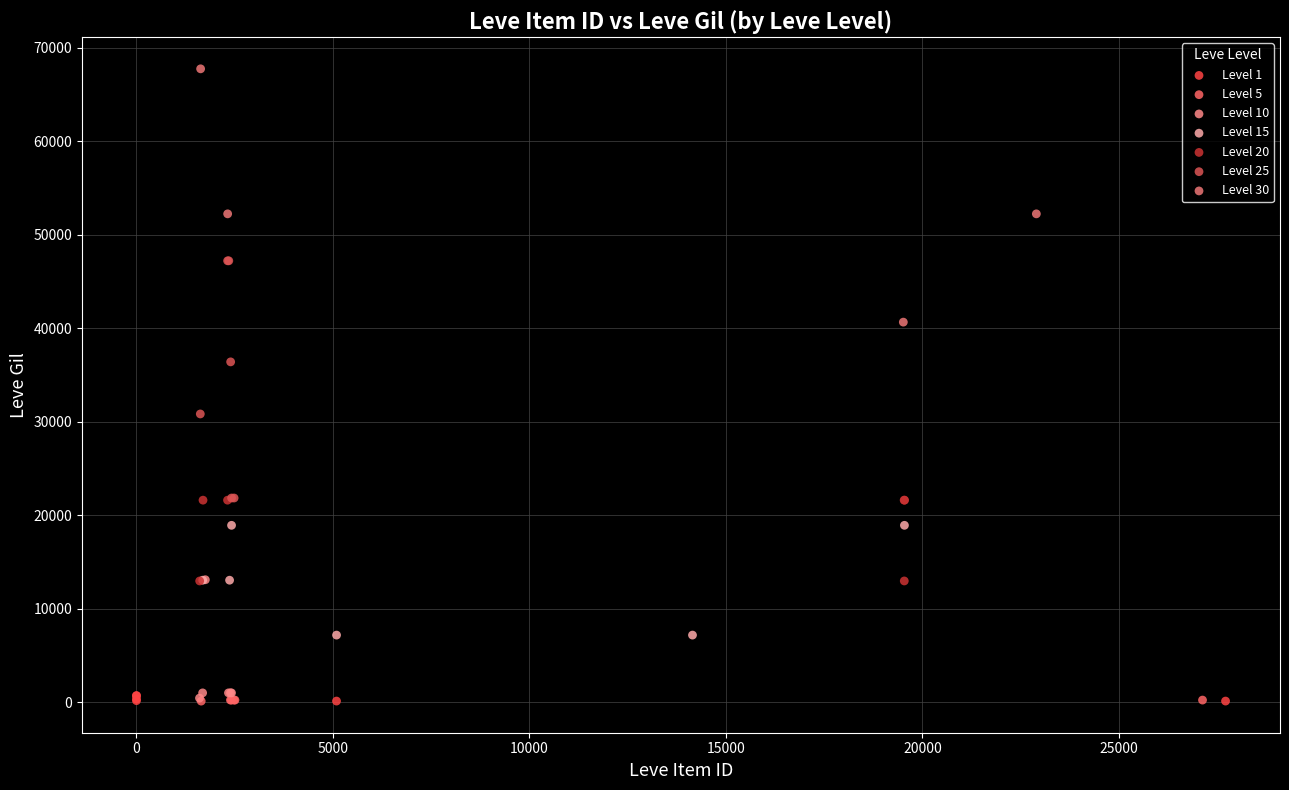

Which series contains the highest Y value?

Level 30